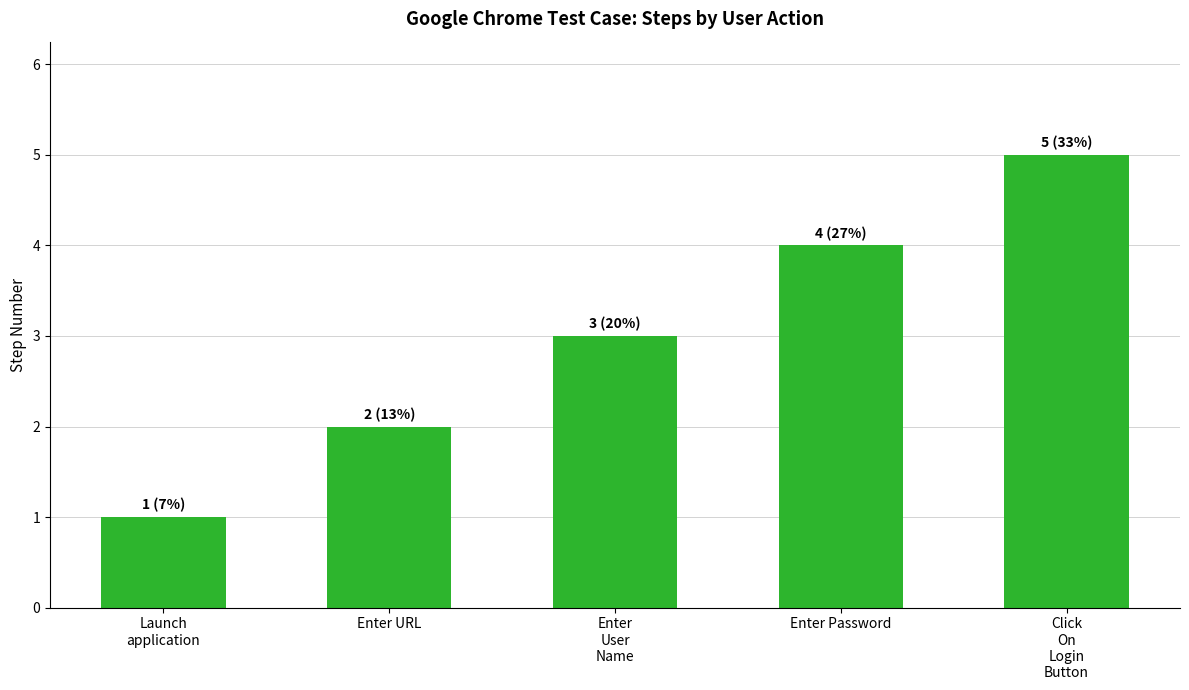

What is the average value?

3